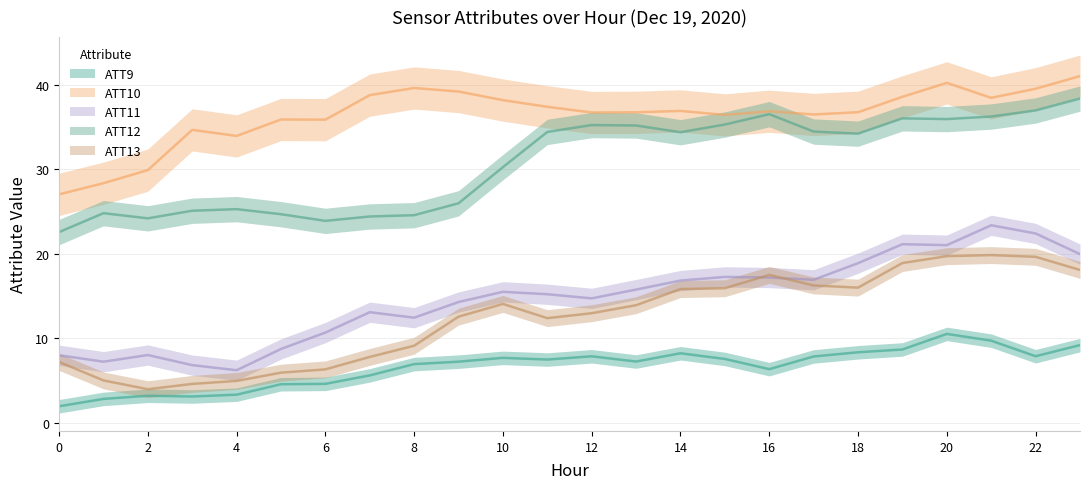

Where is the first local minimum for ATT13?

2